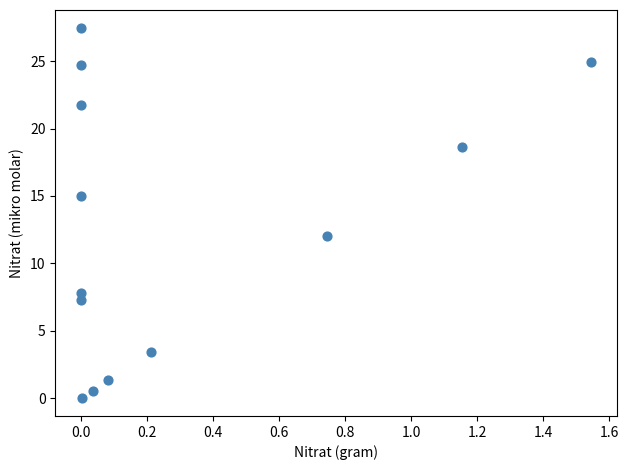

What is the range of X values (max minus min)?

1.5